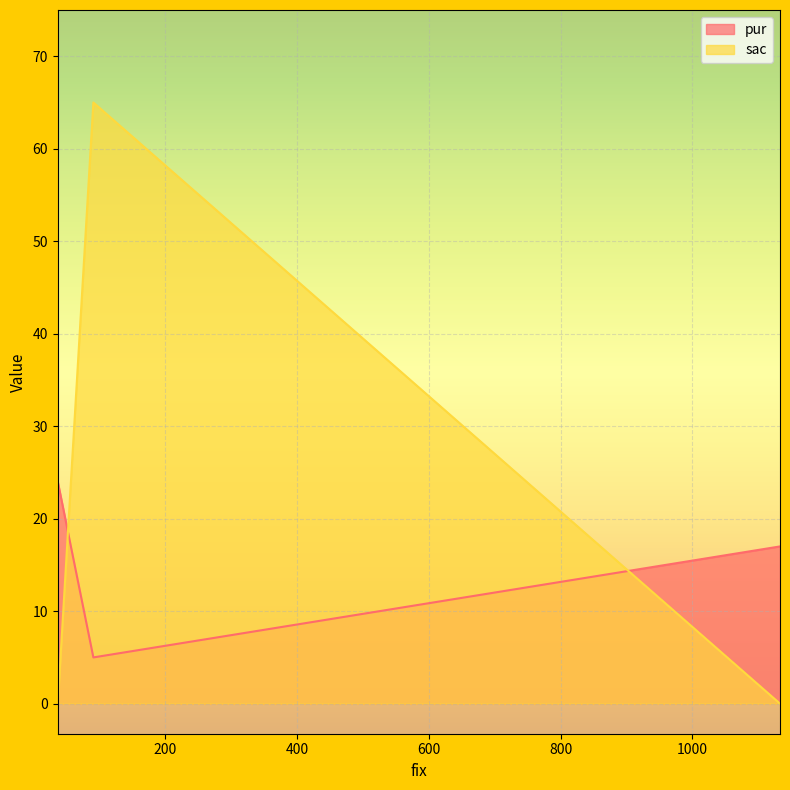

Which series has the widest spread of values?

sac